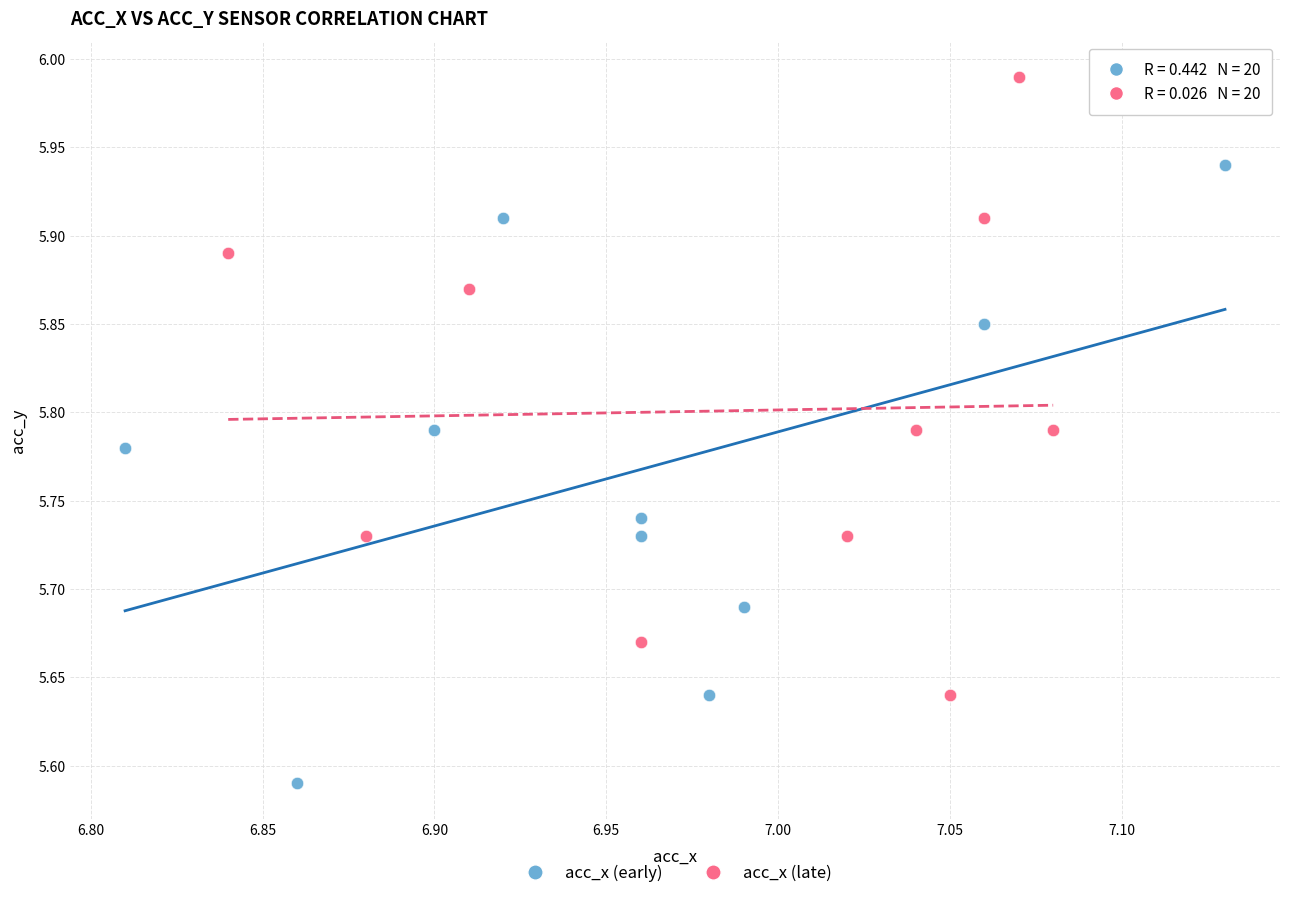

Which series reaches the maximum Y coordinate?

acc_x (late)